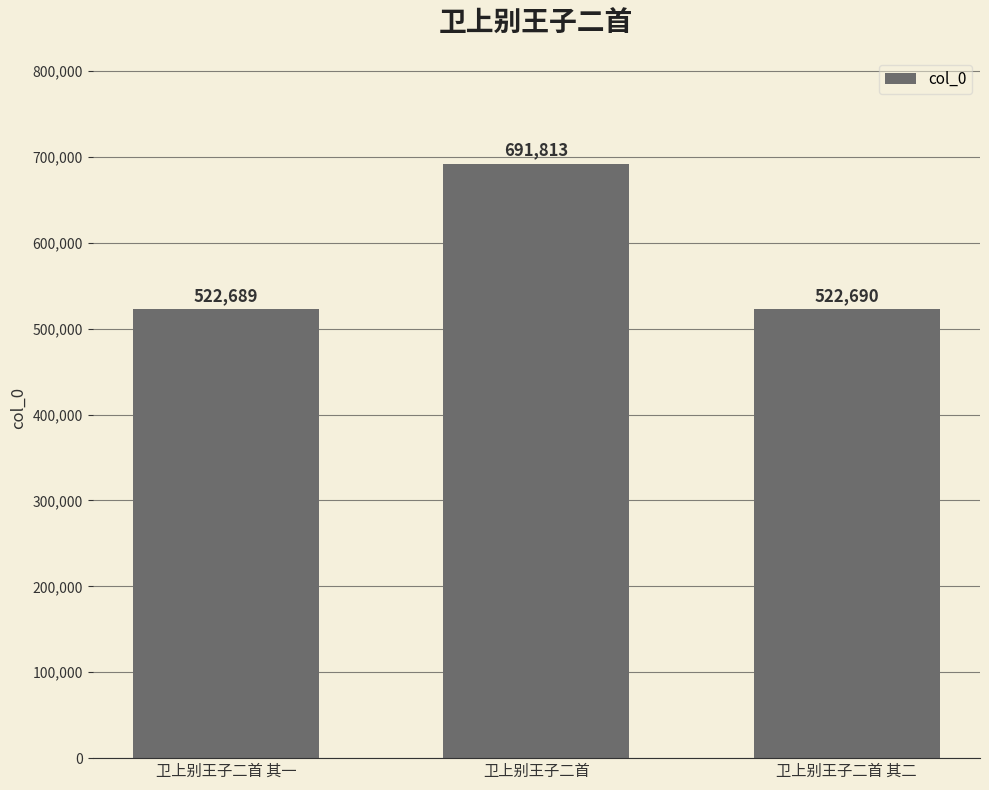

How many categories are shown in the chart?

3